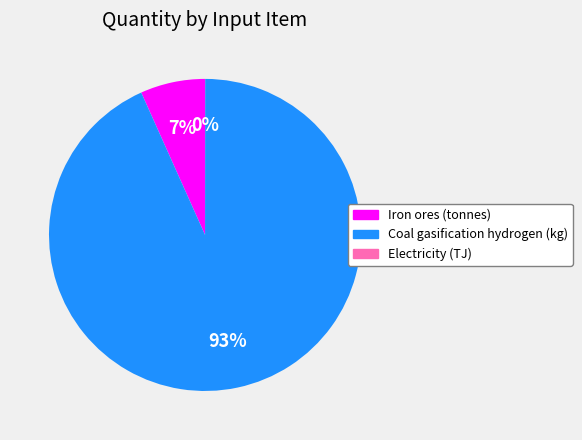

Between Iron ores (tonnes) and Coal gasification hydrogen (kg), which is larger?

Coal gasification hydrogen (kg)